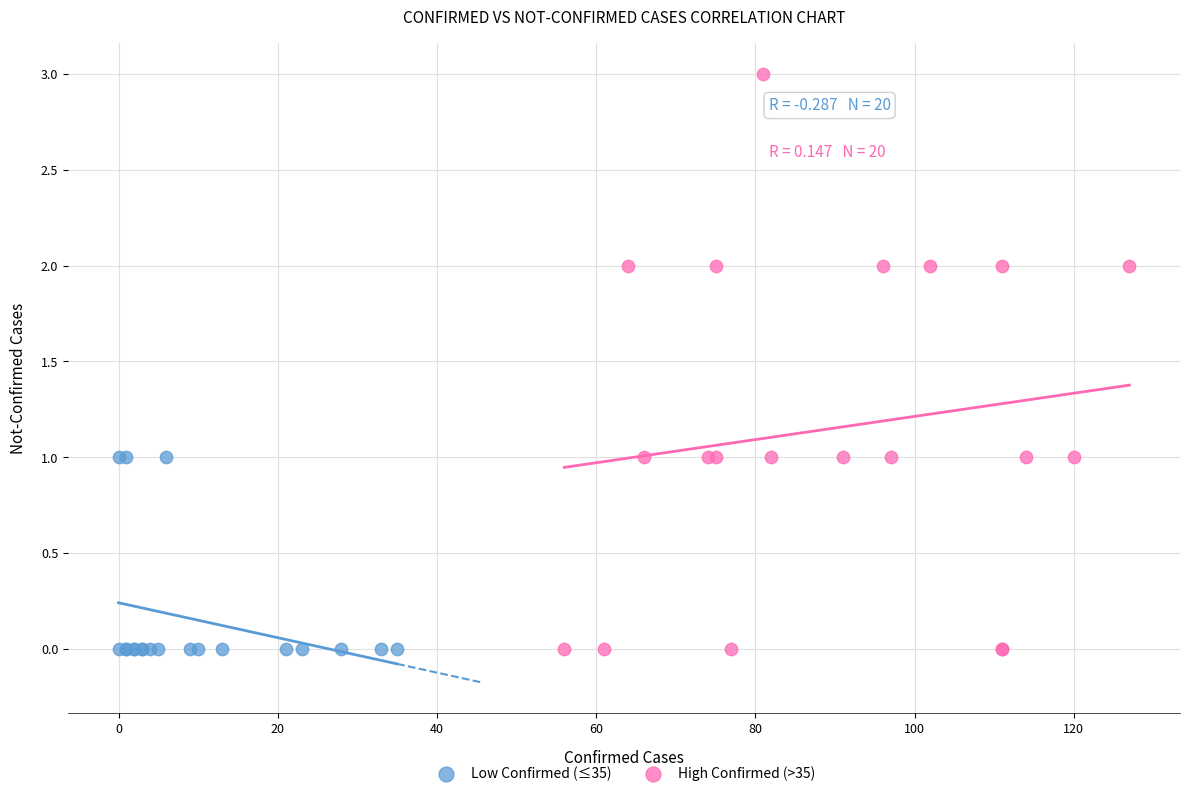

Which series has the widest spread of Y values?

High Confirmed (>35)